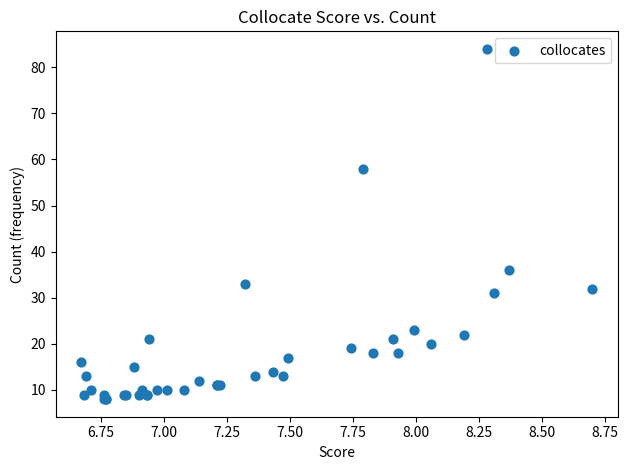

What Y value in the scatter plot is closest to 46?

36